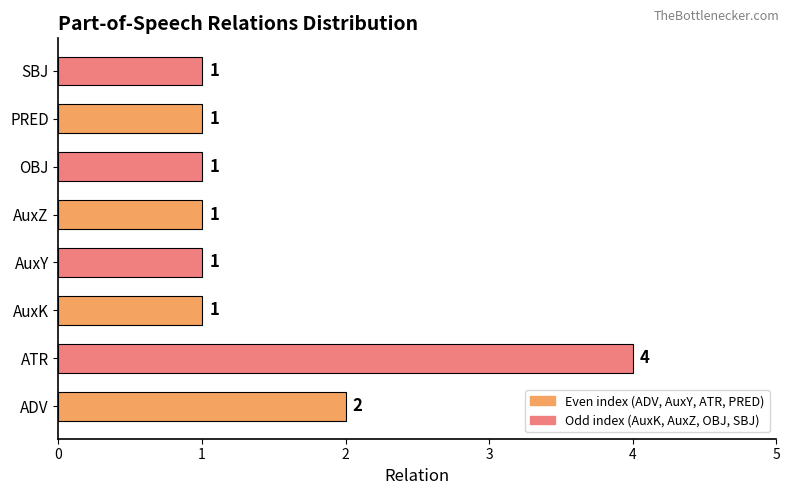

What is the ratio of the value at SBJ to the value at PRED?

1.0